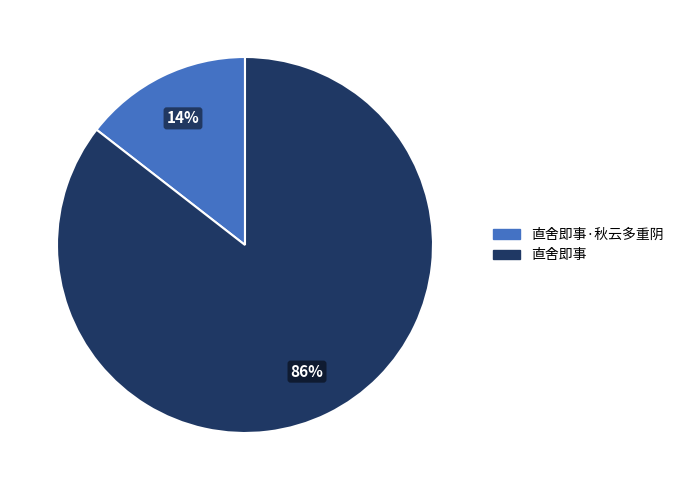

Which slice represents more than half of the pie?

直舍即事